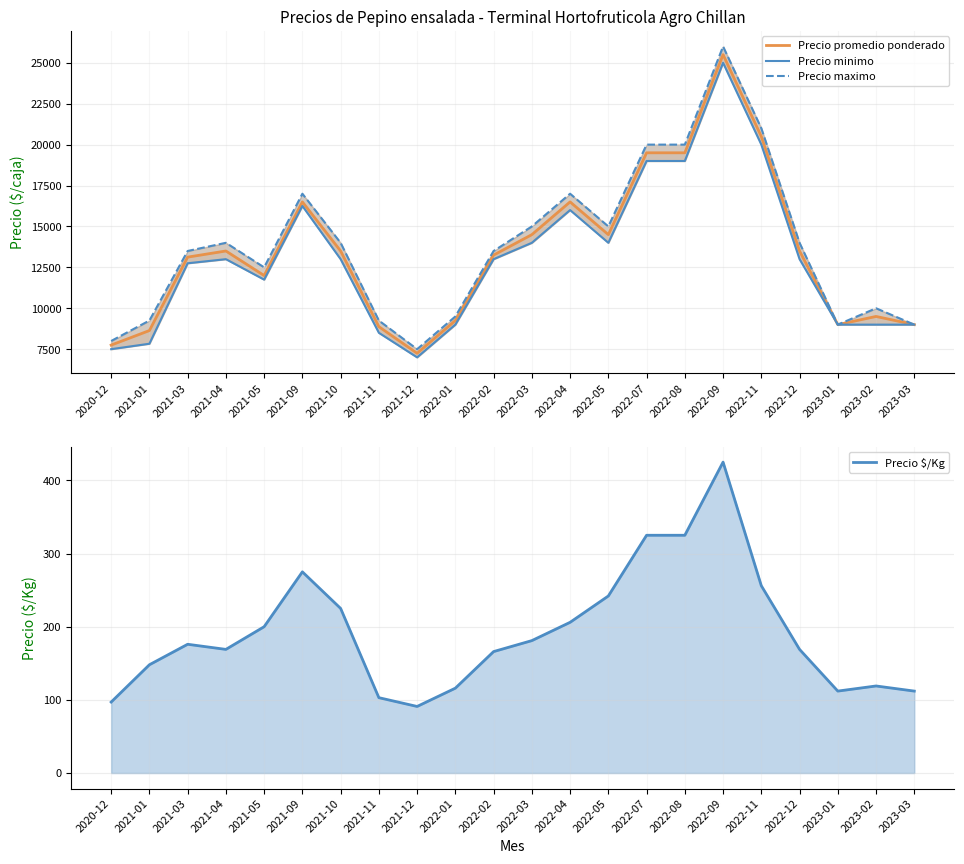

Which series has the widest spread of values?

Precio maximo